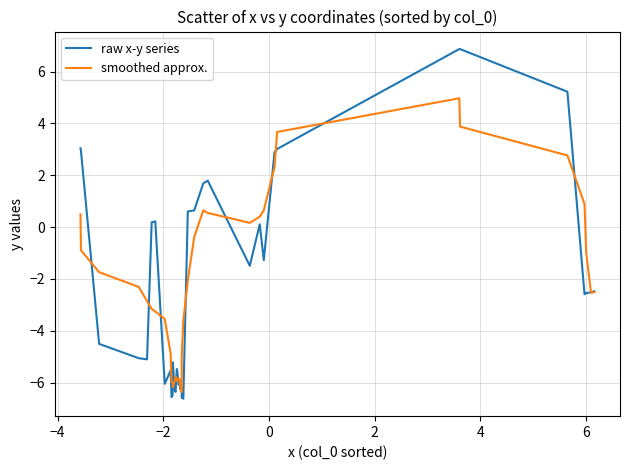

What is the greatest value displayed?

6.9